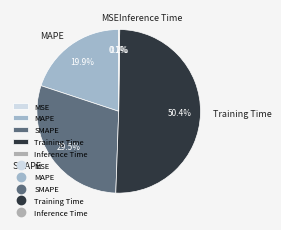

Which slice is the largest?

Training Time